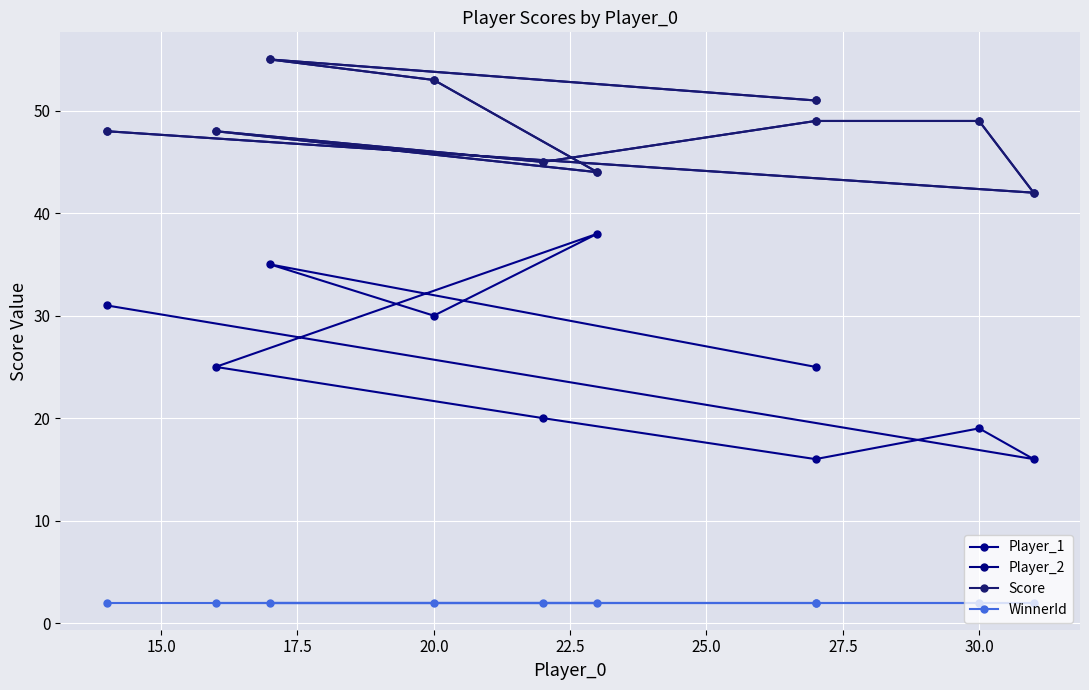

True or false: WinnerId and Player_1 cross at least once.

False